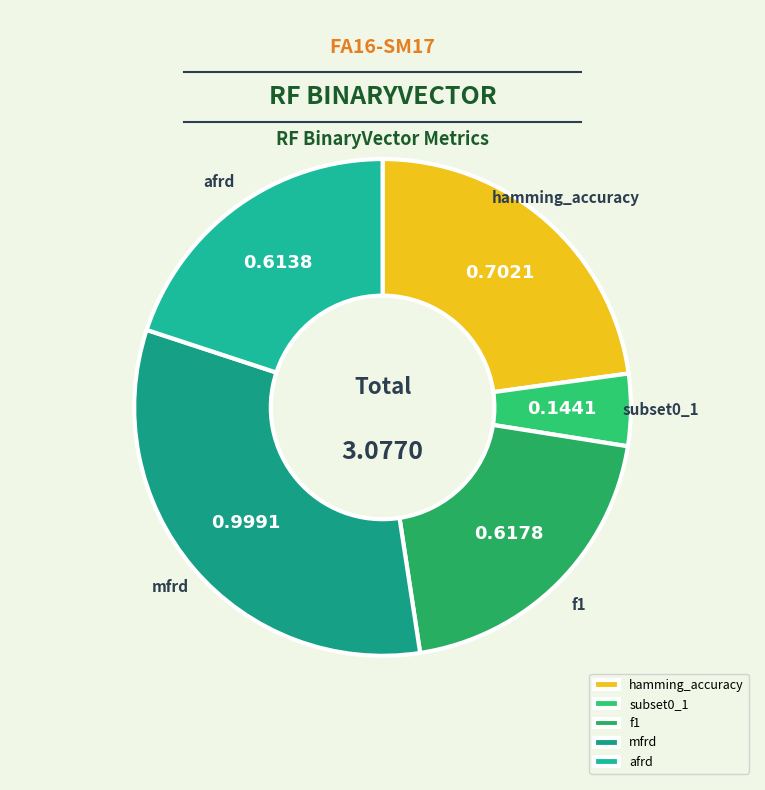

How many slices are in this pie chart?

5